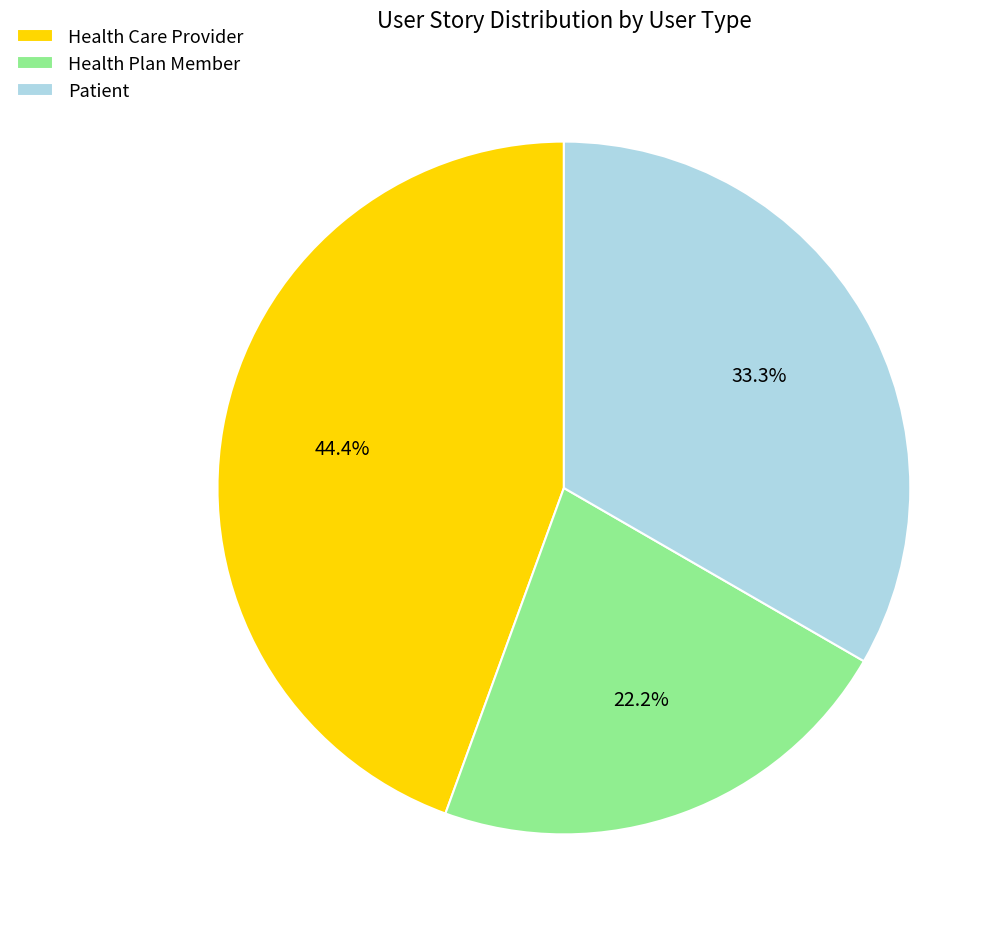

What percentage is the Patient slice, to the nearest percent?

33%